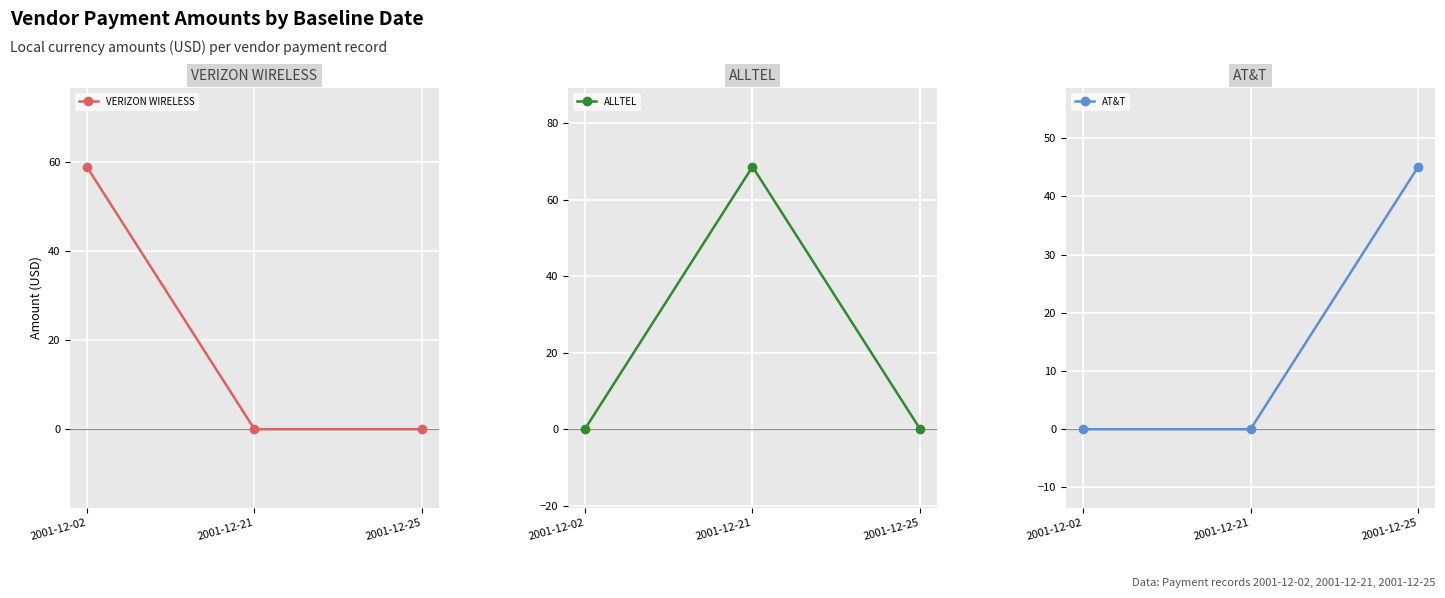

What is the maximum value for VERIZON WIRELESS?

58.9